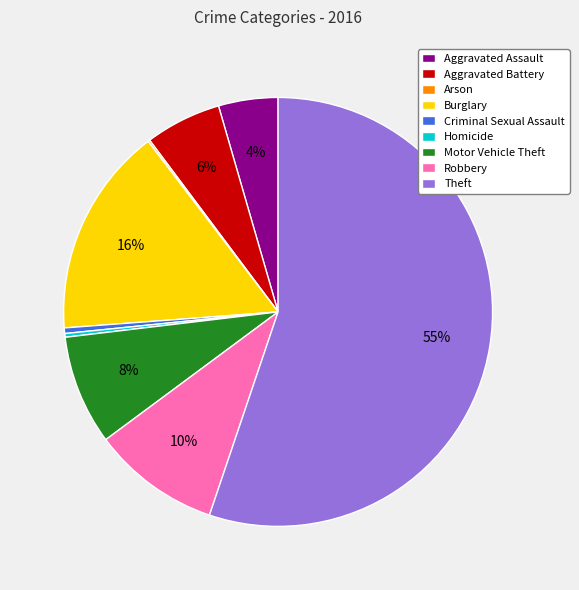

To the nearest percent, what is the average slice percentage?

11%